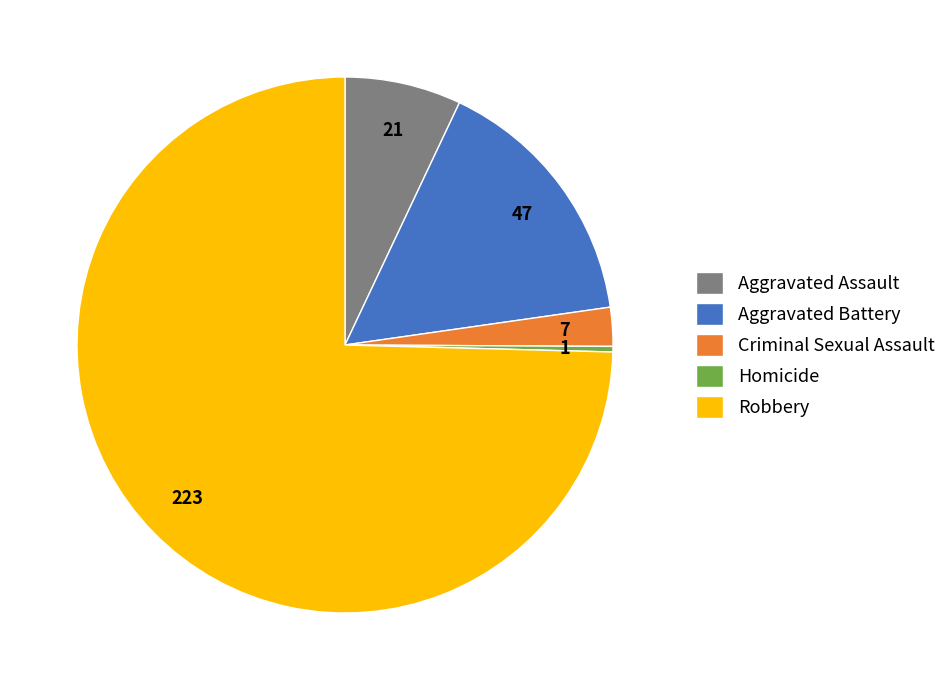

The Aggravated Assault slice represents 20% of the pie. True or false?

False